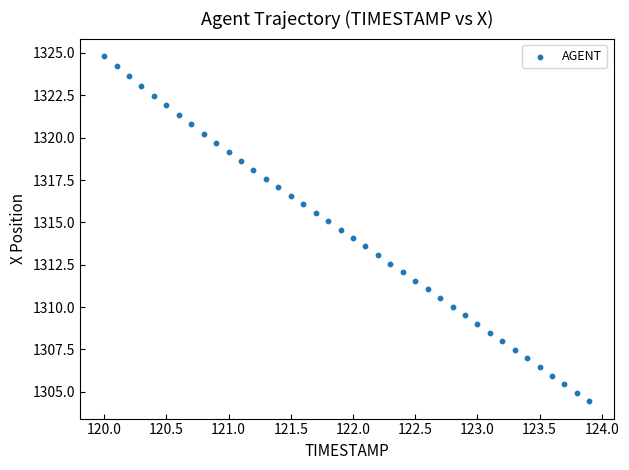

What is the range of X values (max minus min)?

3.9